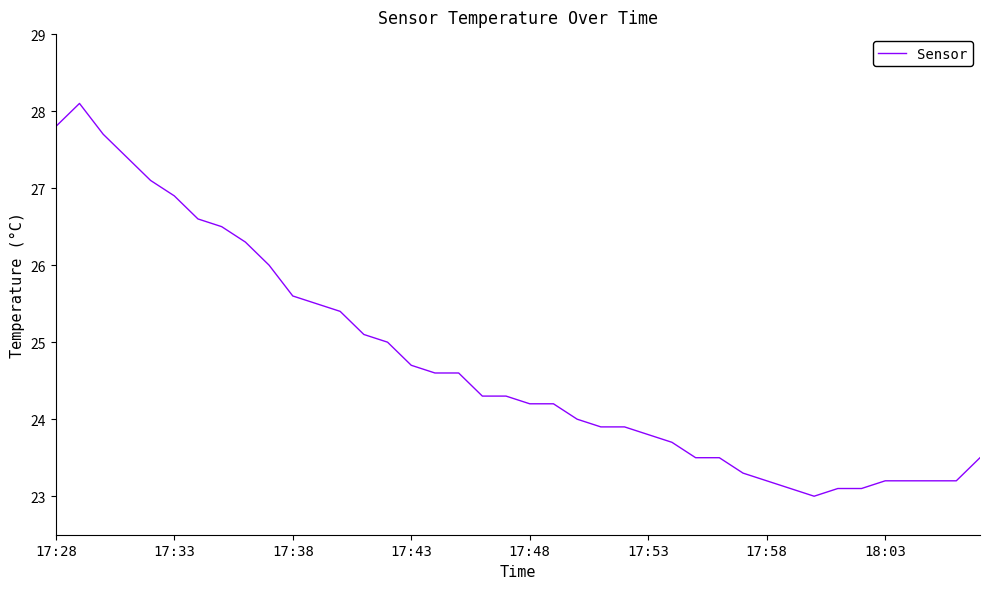

What is the greatest value displayed?

28.1